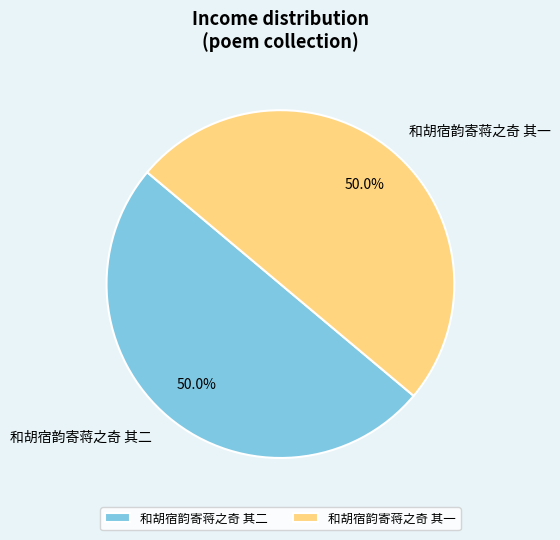

Combined, what portion of the pie is 和胡宿韵寄蒋之奇 其二 and 和胡宿韵寄蒋之奇 其一?

100.0%